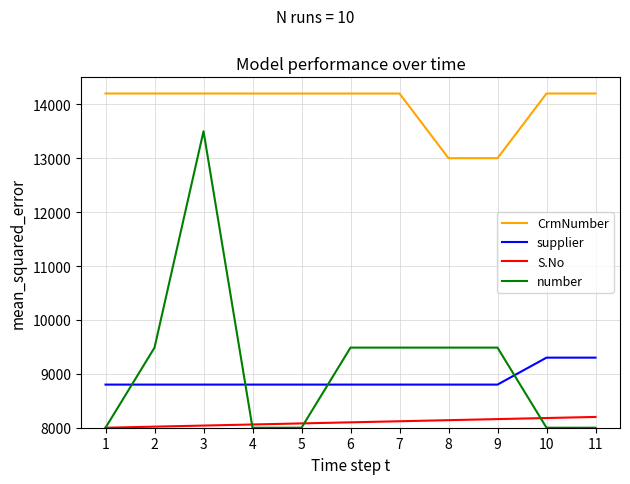

What is the difference between the second highest and second lowest values in the number series?

1486.1